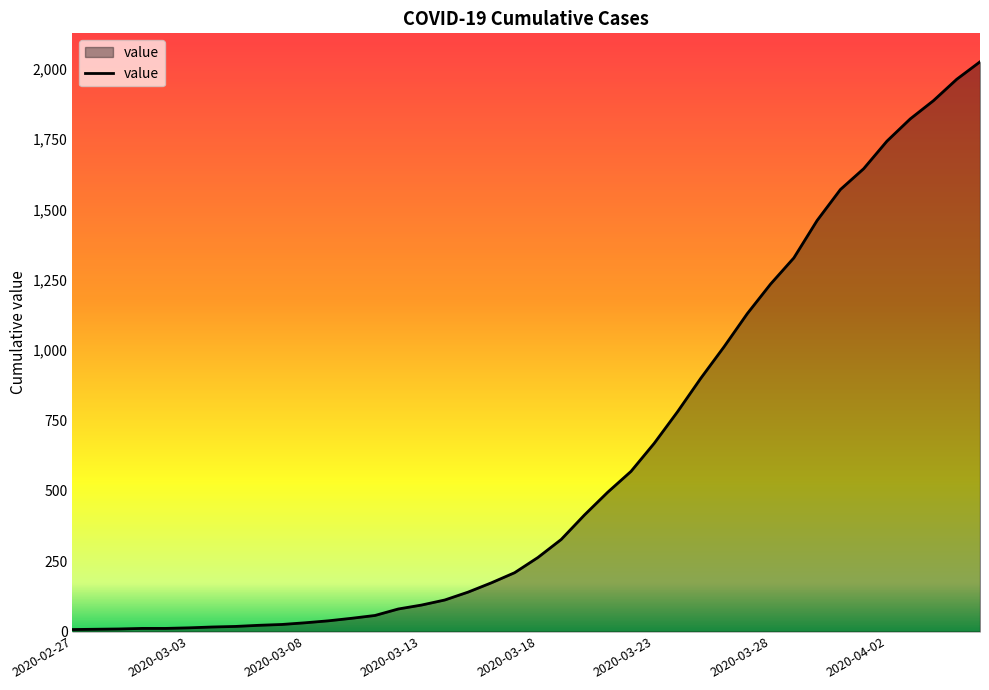

What is the maximum value shown in the chart?

2025